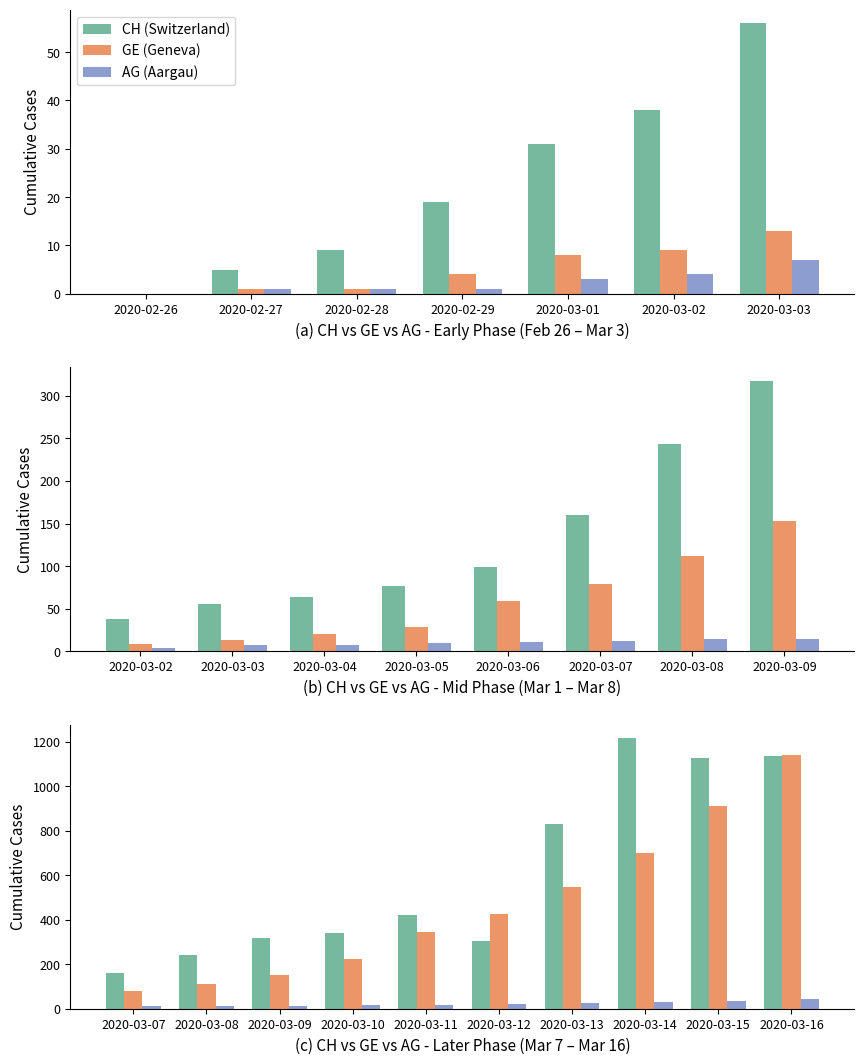

Is it true that GE equals 969 at 2020-03-13?

False